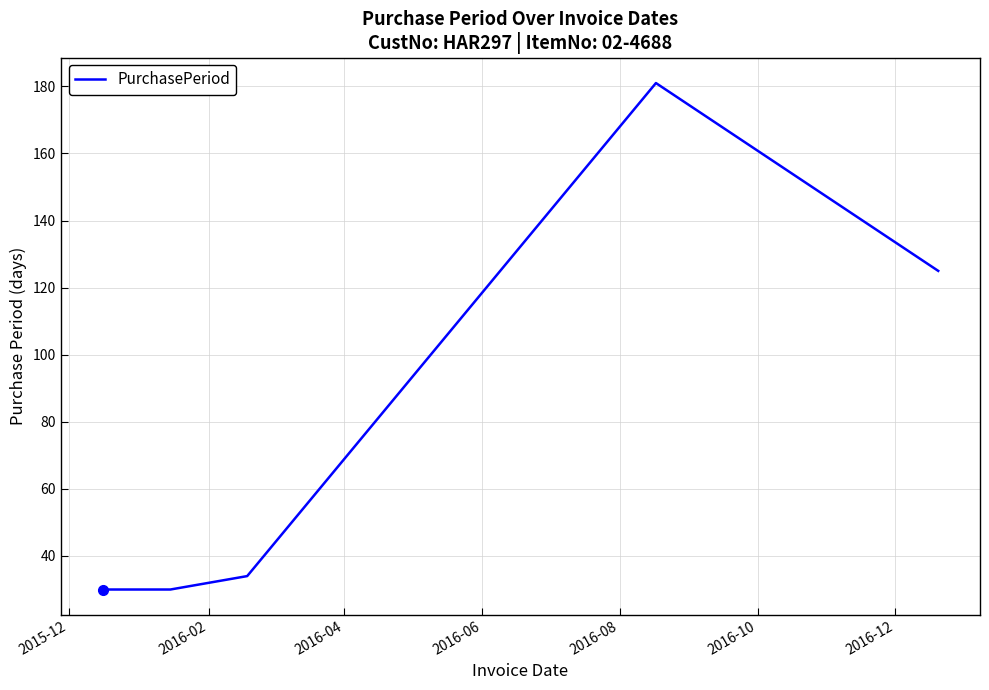

What is the sum of all values?

400